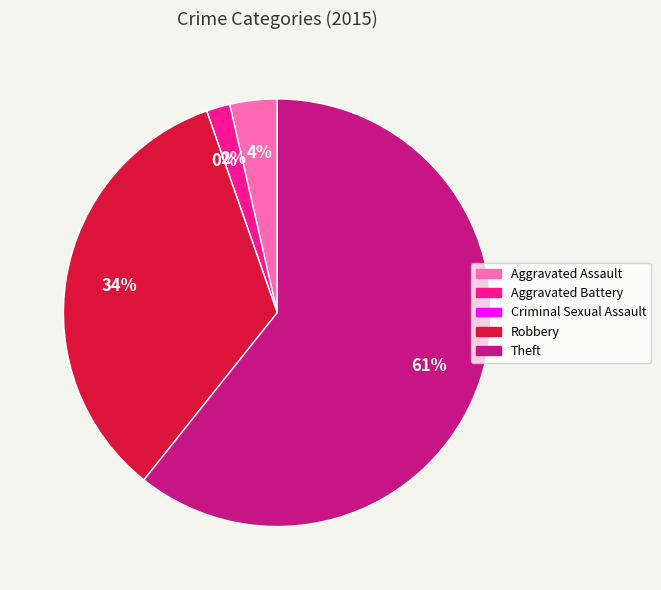

Which category has the biggest portion of the pie?

Theft